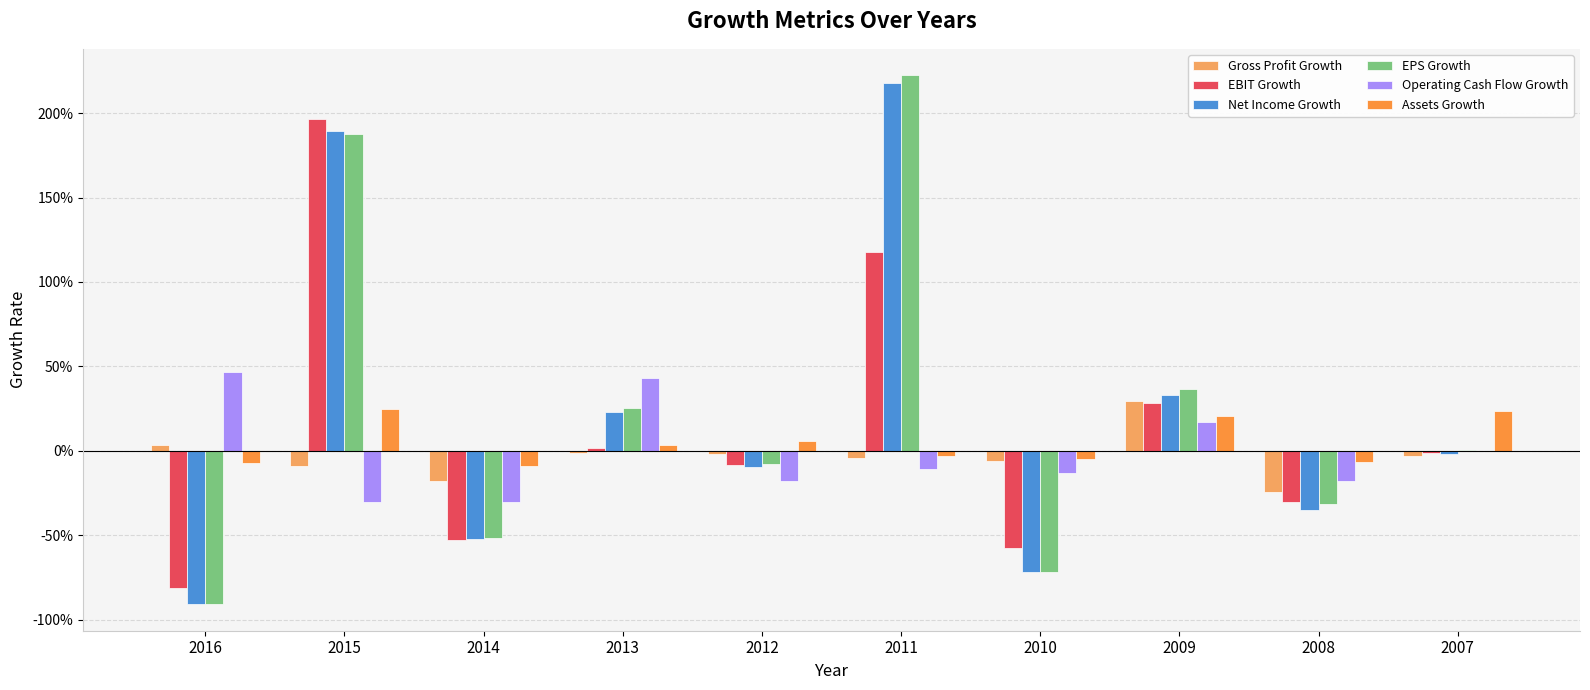

What is the value of the EBIT Growth bar at the 7th from the left?

-0.6